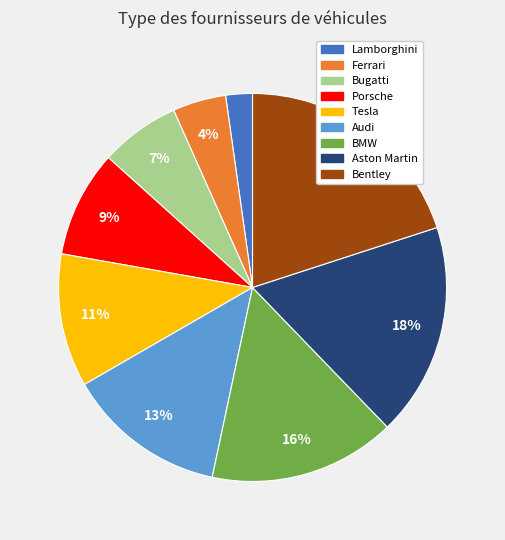

The BMW slice represents 8% of the pie. True or false?

False